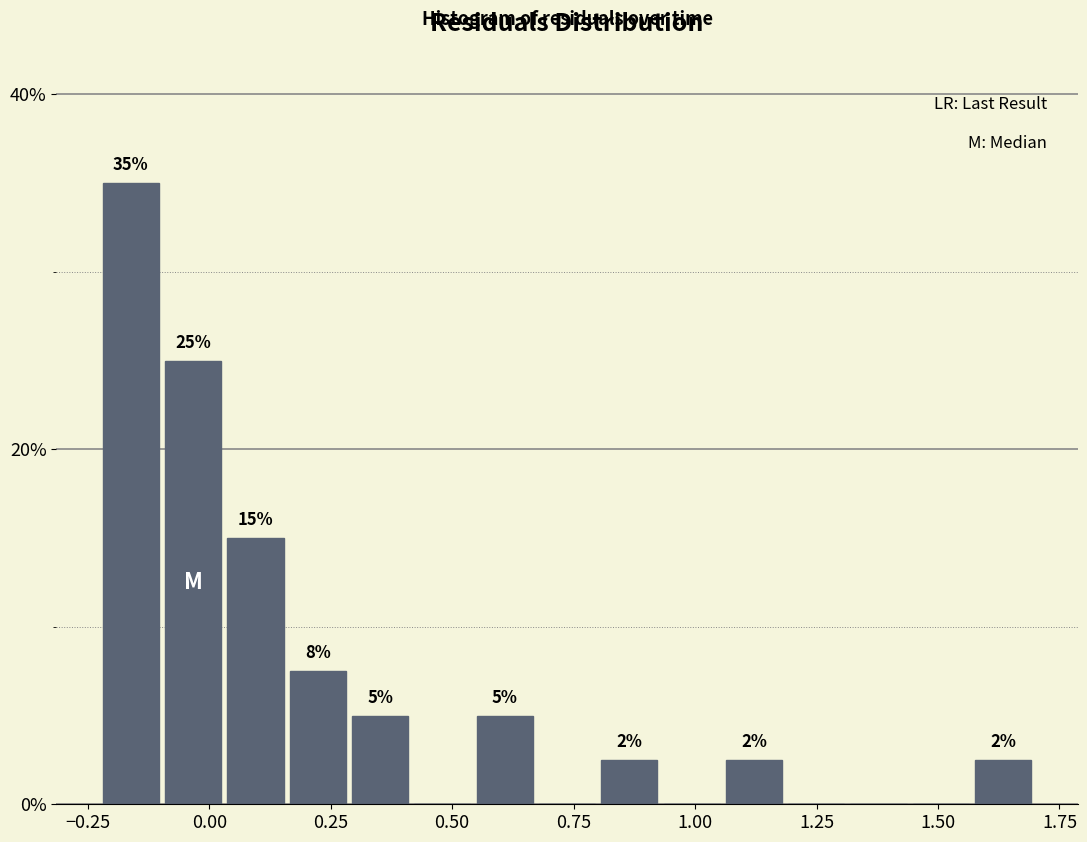

Around what value on the x-axis is the tallest bar? Give the approximate position of its centre, as read against the axis.

-0.15